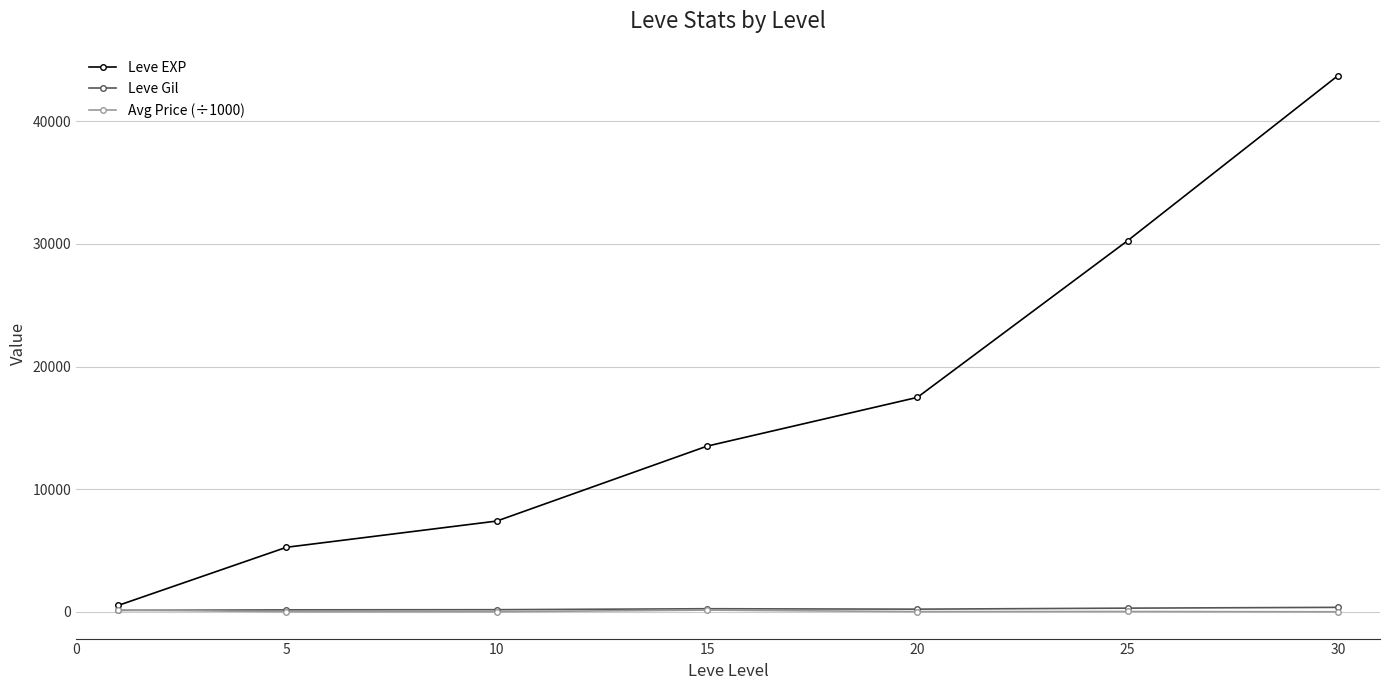

Which series has the largest range (max minus min)?

Leve EXP